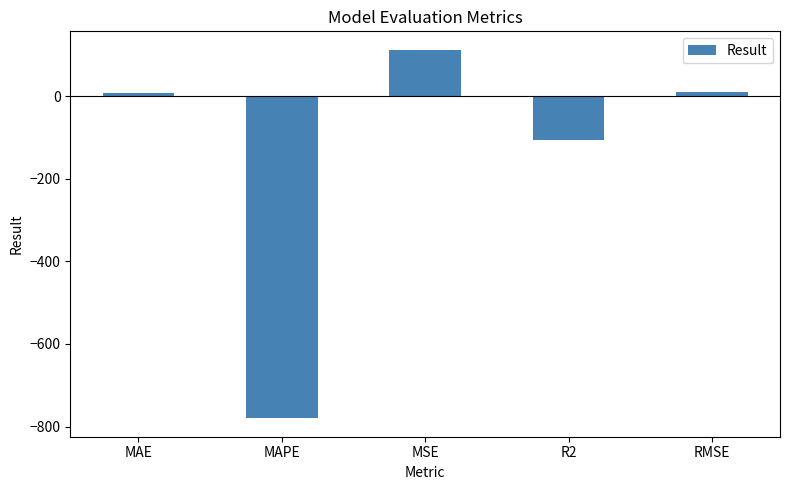

Are the bars grouped side by side (vs. stacked)?

No